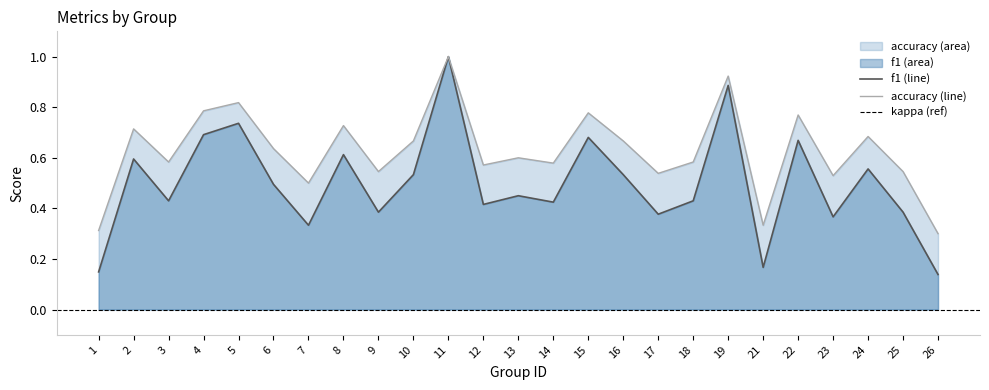

At which label does f1 reach its peak?

11